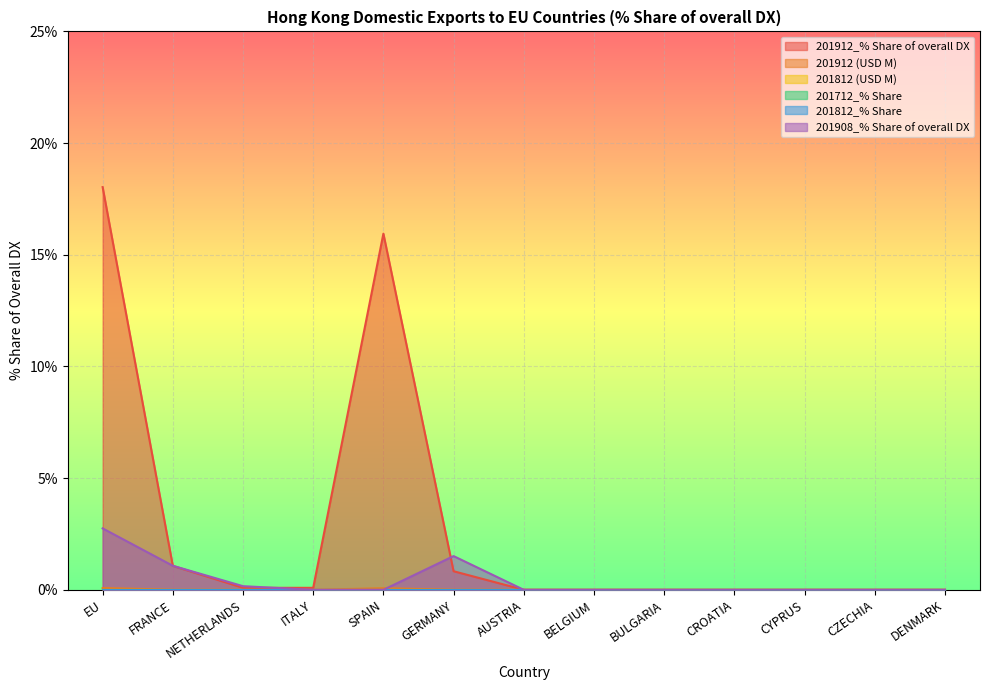

Reading right to left, transcribe all the data shown in this chart.

201912_% Share of overall DX: DENMARK=0.0	CZECHIA=0.0	CYPRUS=0.0	CROATIA=0.0	BULGARIA=0.0	BELGIUM=0.0	AUSTRIA=0.0	GERMANY=0.8	SPAIN=15.9	ITALY=0.1	NETHERLANDS=0.1	FRANCE=1.1	EU=18.0
201912 (USD M): DENMARK=0.0	CZECHIA=0.0	CYPRUS=0.0	CROATIA=0.0	BULGARIA=0.0	BELGIUM=0.0	AUSTRIA=0.0	GERMANY=0.0	SPAIN=0.1	ITALY=0.0	NETHERLANDS=0.0	FRANCE=0.0	EU=0.1
201908_% Share of overall DX: DENMARK=0.0	CZECHIA=0.0	CYPRUS=0.0	CROATIA=0.0	BULGARIA=0.0	BELGIUM=0.0	AUSTRIA=0.0	GERMANY=1.5	SPAIN=0.0	ITALY=0.0	NETHERLANDS=0.2	FRANCE=1.1	EU=2.8